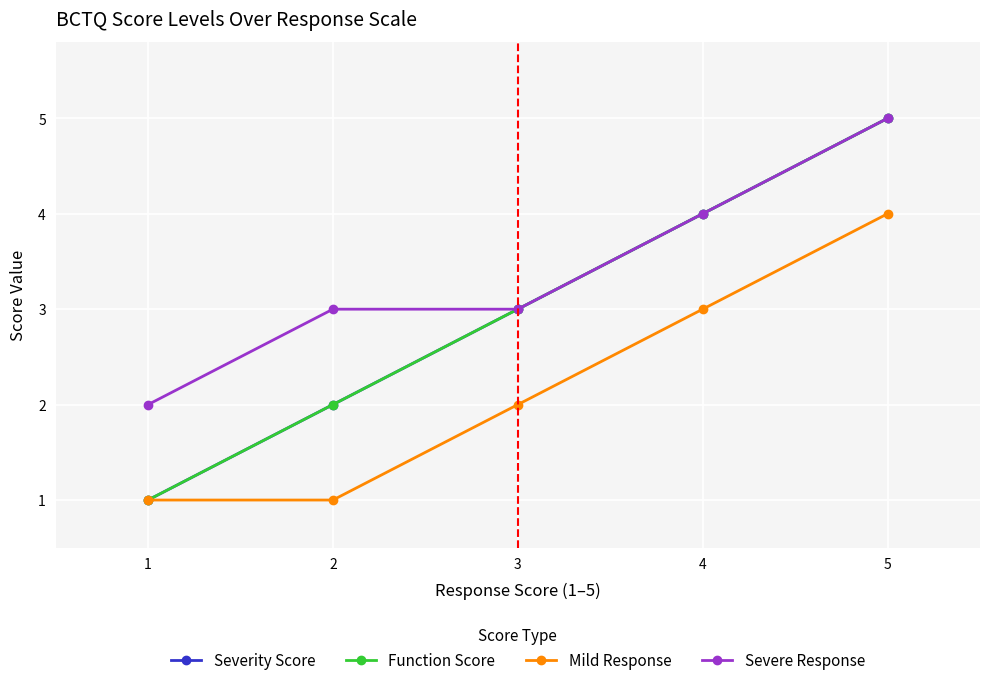

How many lines are shown in the chart?

4